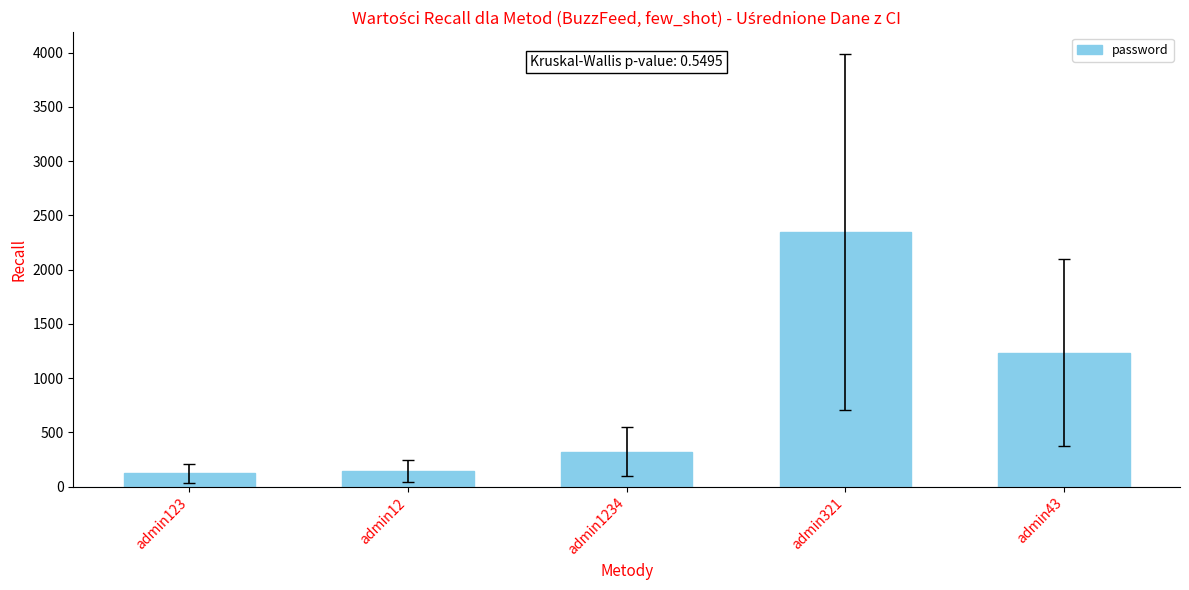

At which label is the value closest to 1234?

admin43